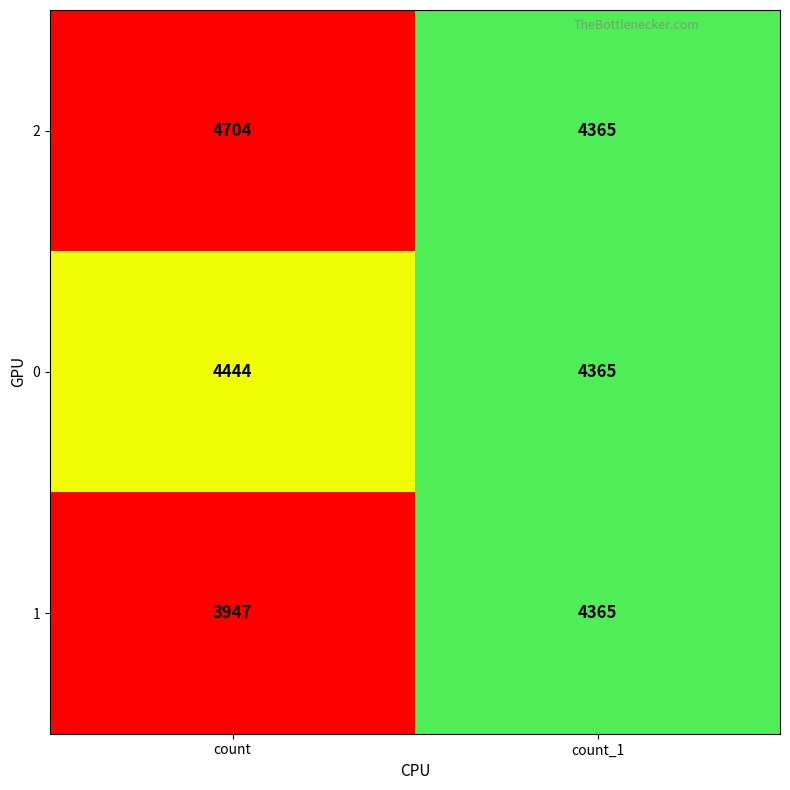

The value of 0 at count is 4444. True or false?

True